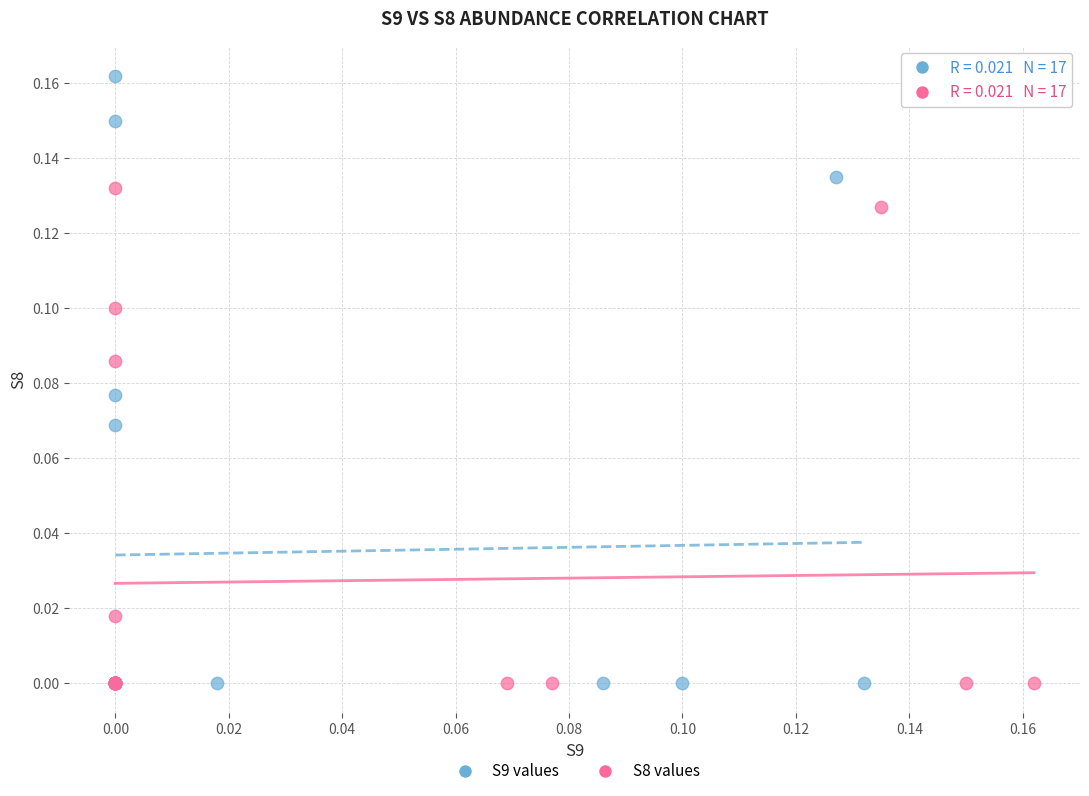

Which series has the widest spread of Y values?

S9 values